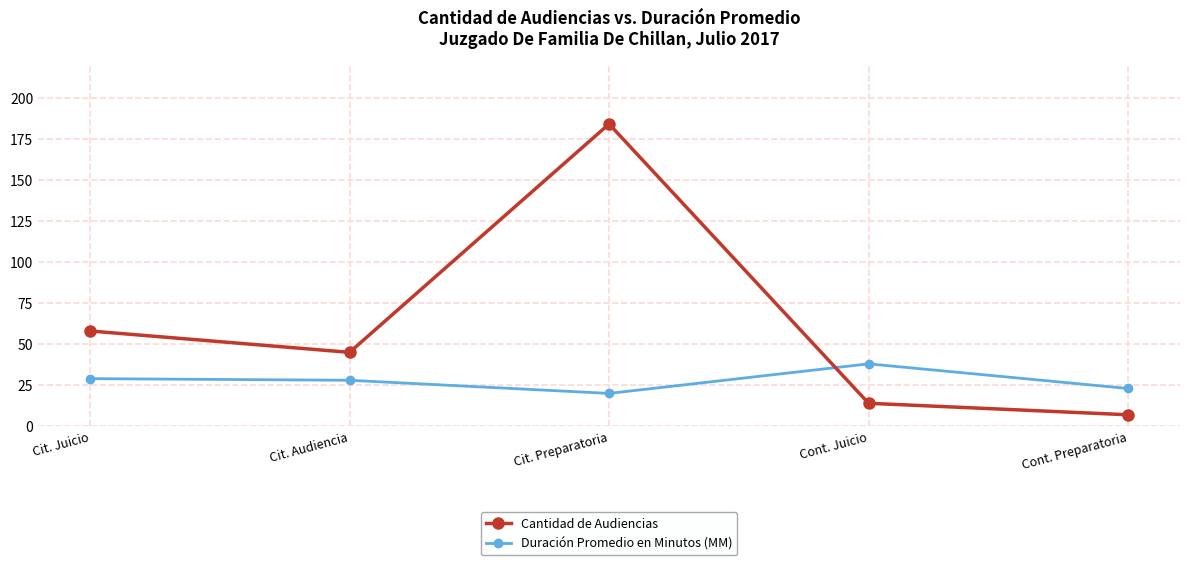

Where is Cantidad de Audiencias nearest to the value 95?

Cit. Juicio